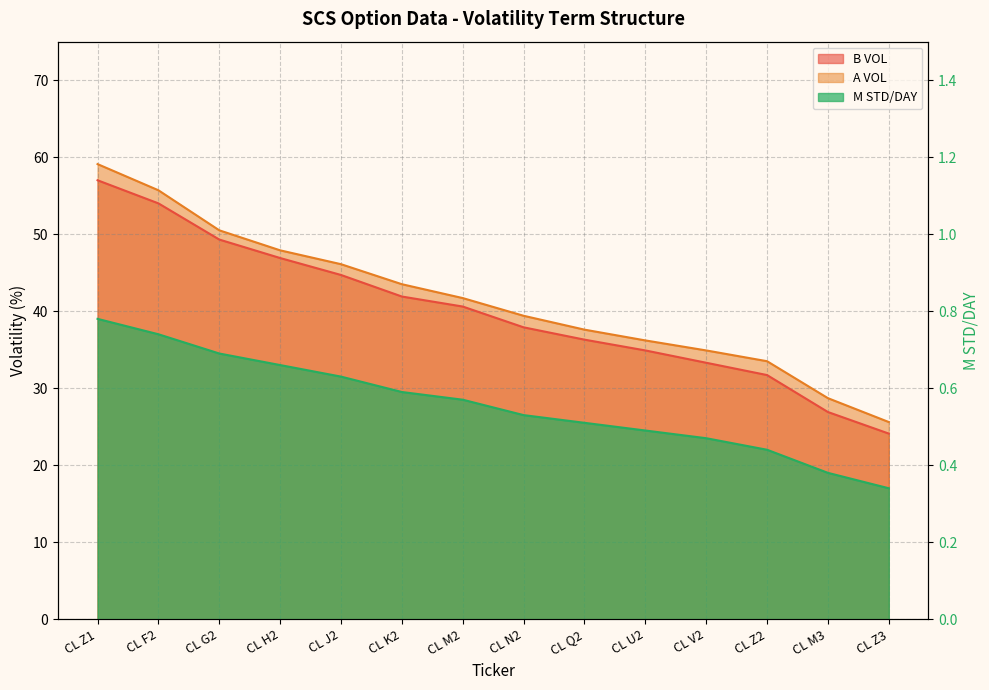

Read the M STD/DAY value at CL V2.

0.5